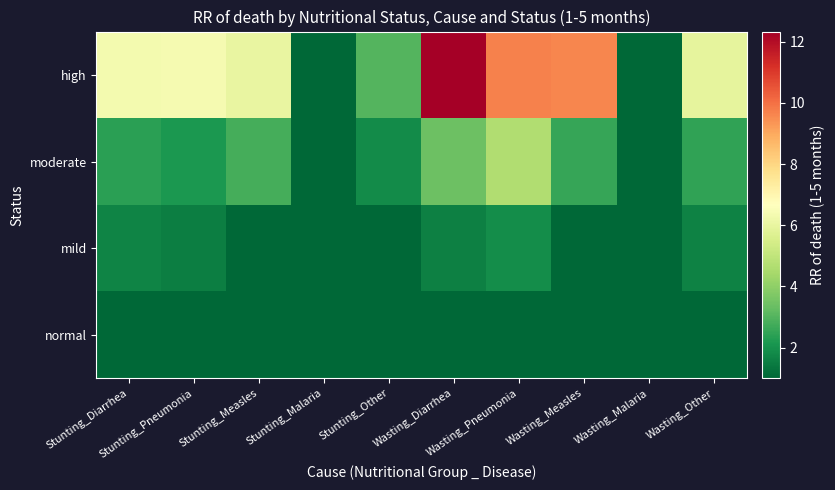

What is the spread (max minus min) of values at Stunting_Measles?

5.0